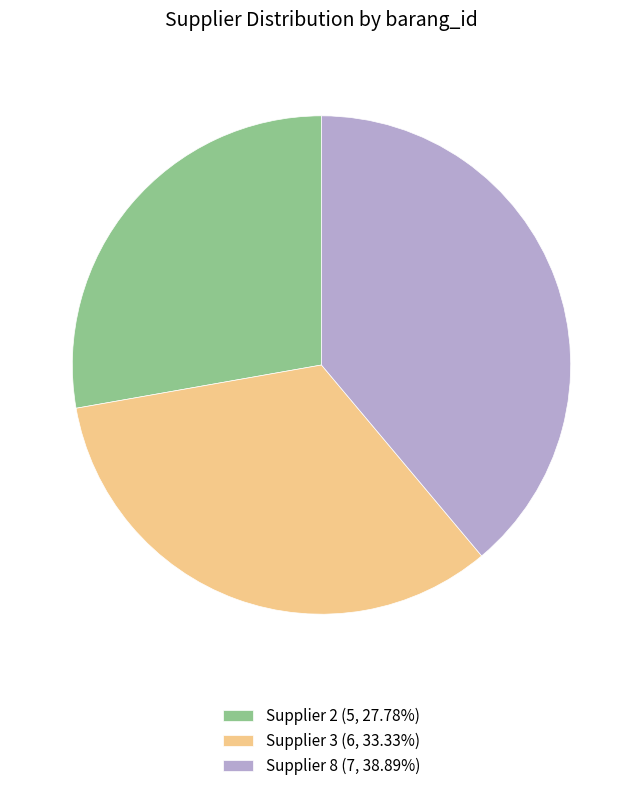

Approximately how many times larger is the value at Supplier 2 (5, 27.78%) compared to Supplier 3 (6, 33.33%)?

0.8